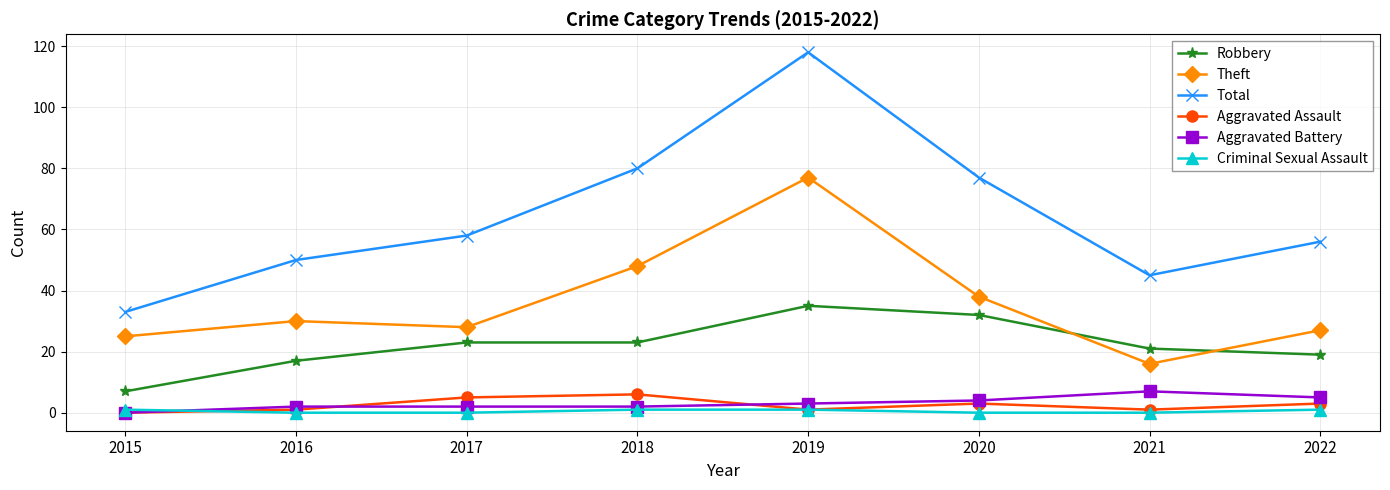

Which series has the largest range (max minus min)?

Total